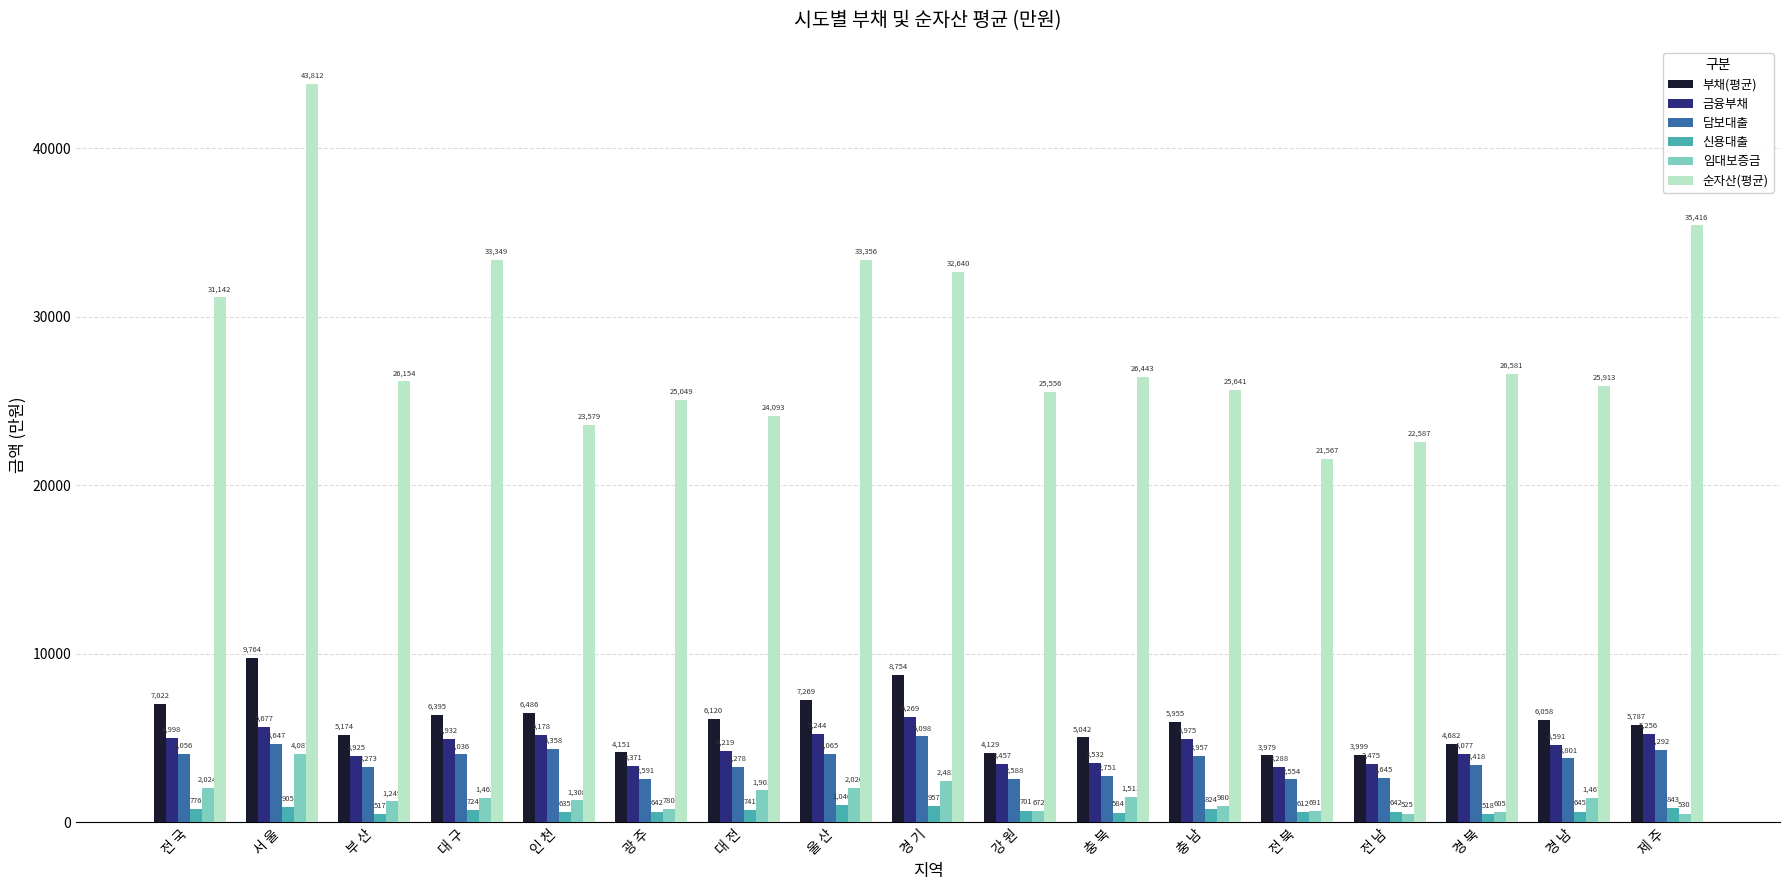

What is the maximum value shown in the chart?

43812